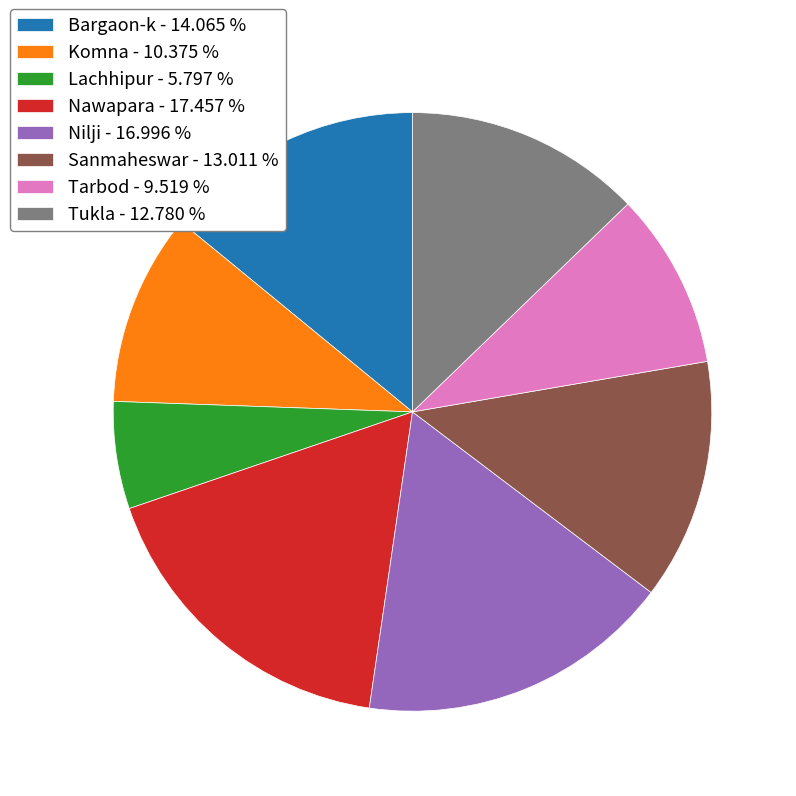

Combined, do Nilji - 16.996 % and Tukla - 12.780 % account for over 50%?

No